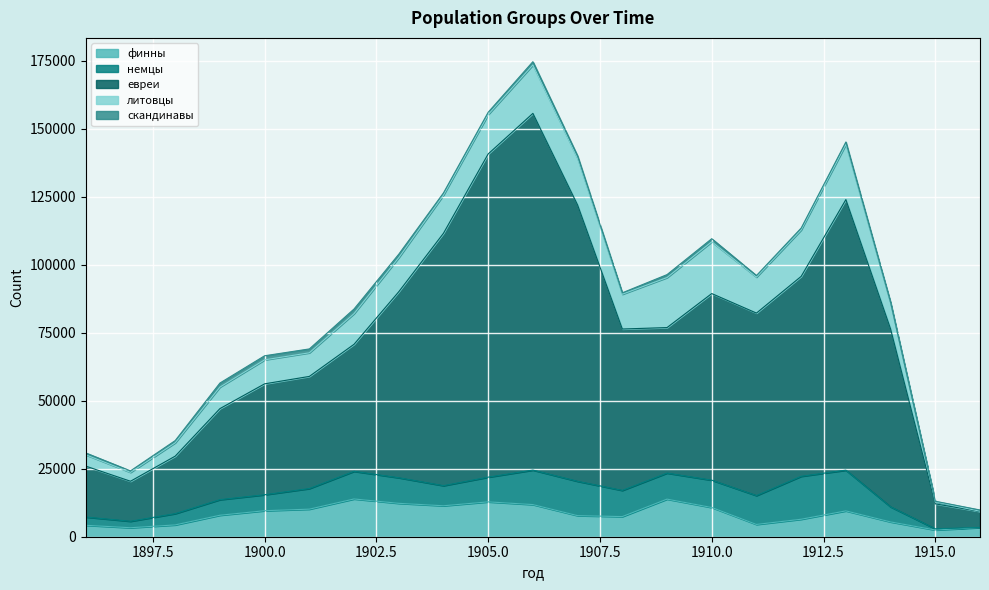

How many categories are shown in the chart?

21